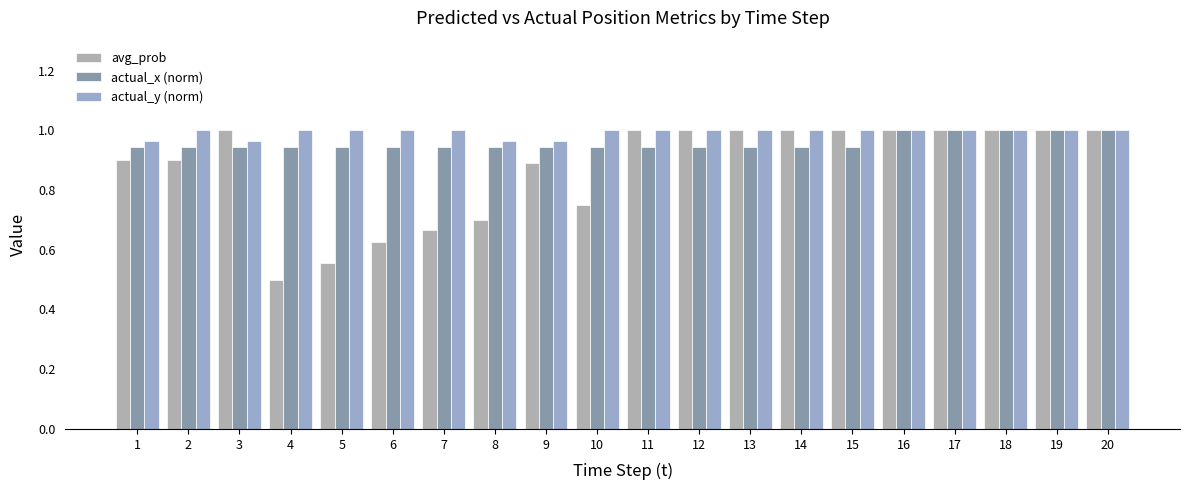

What is the value of the avg_prob bar at the 12th from the left?

1.0